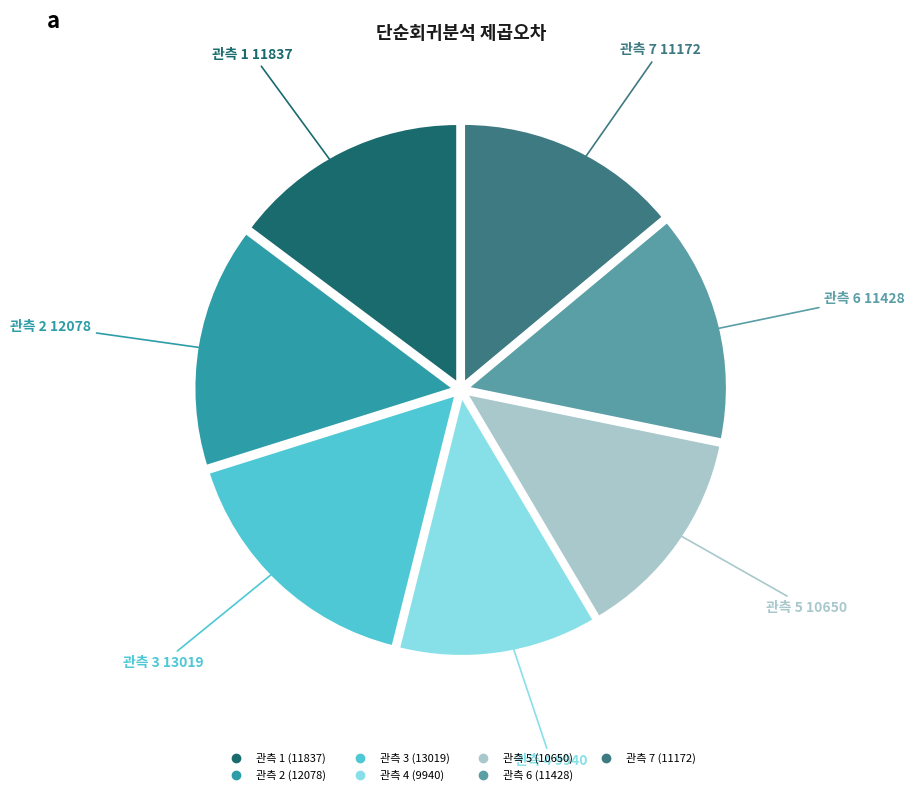

Does any single category account for the majority?

No